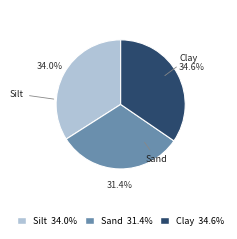

Which slice is the largest?

Clay